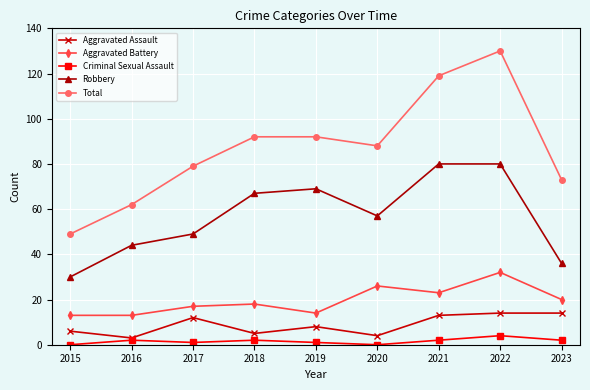

Reading right to left, what are all the values shown in this chart?

Aggravated Assault: 14	14	13	4	8	5	12	3	6
Aggravated Battery: 20	32	23	26	14	18	17	13	13
Criminal Sexual Assault: 2	4	2	0	1	2	1	2	0
Robbery: 36	80	80	57	69	67	49	44	30
Total: 73	130	119	88	92	92	79	62	49